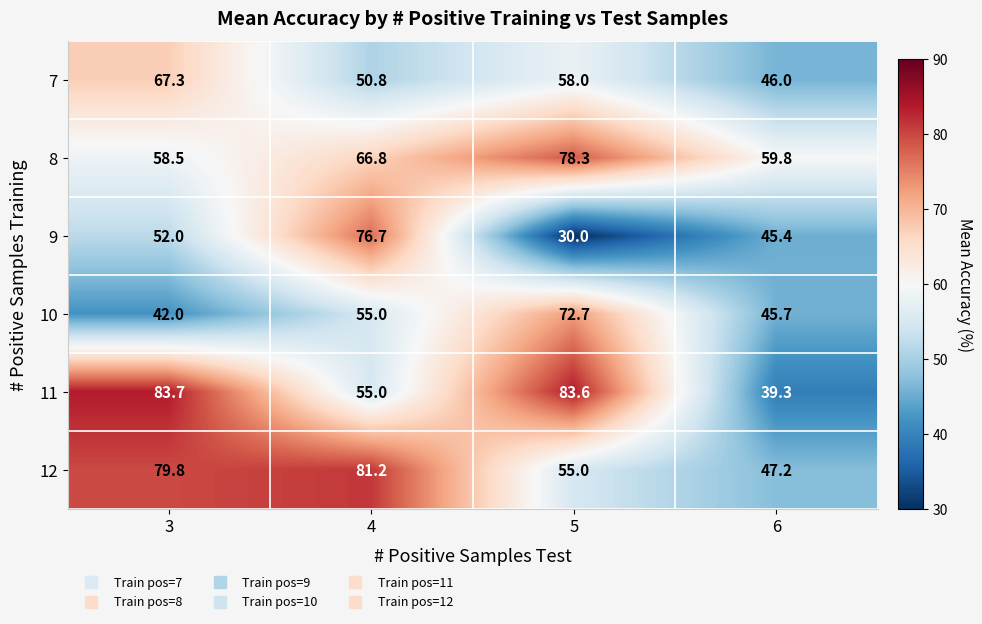

How many series are shown in this chart?

6